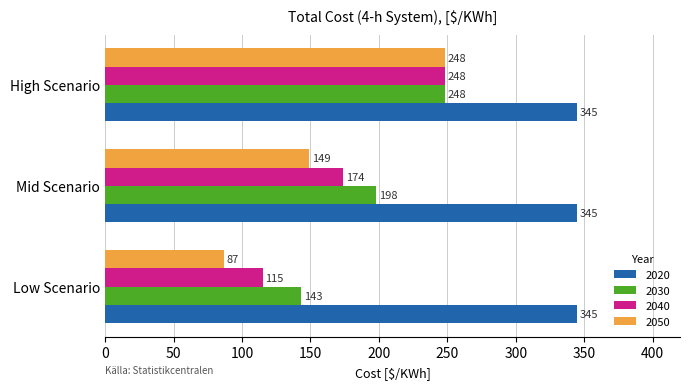

Between Low Scenario and Mid Scenario, which series saw the biggest shift?

2050